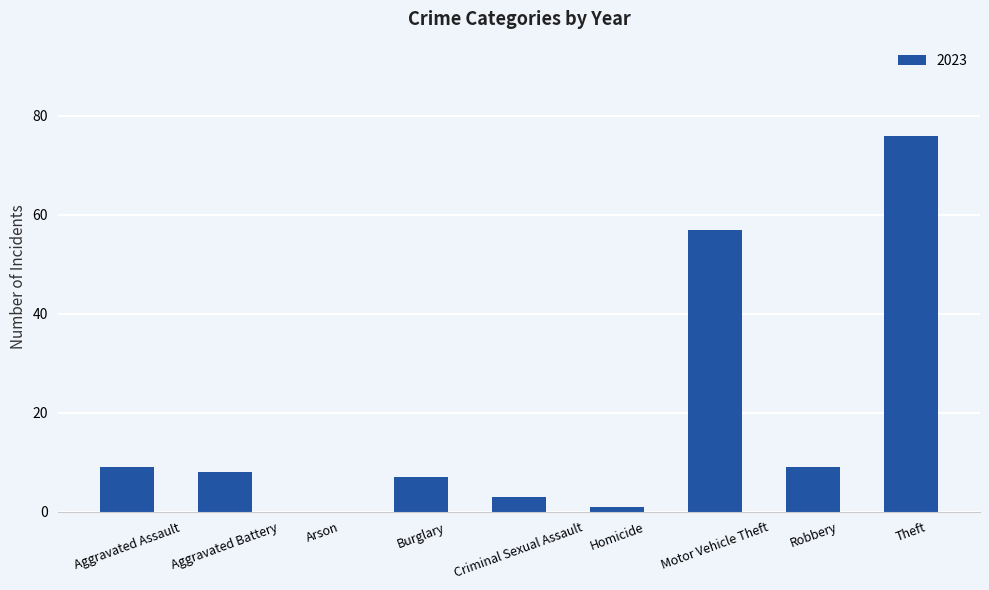

Which has a higher value, Theft or Aggravated Battery?

Theft